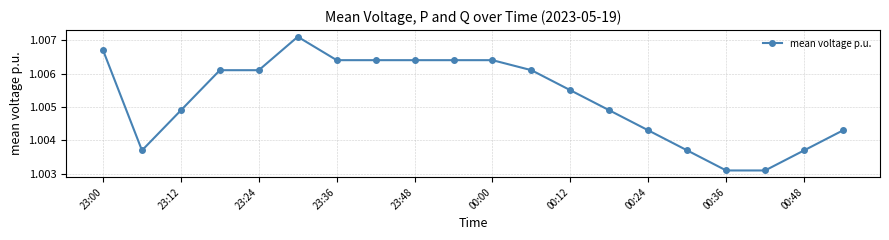

What is the sum of all values?

20.1